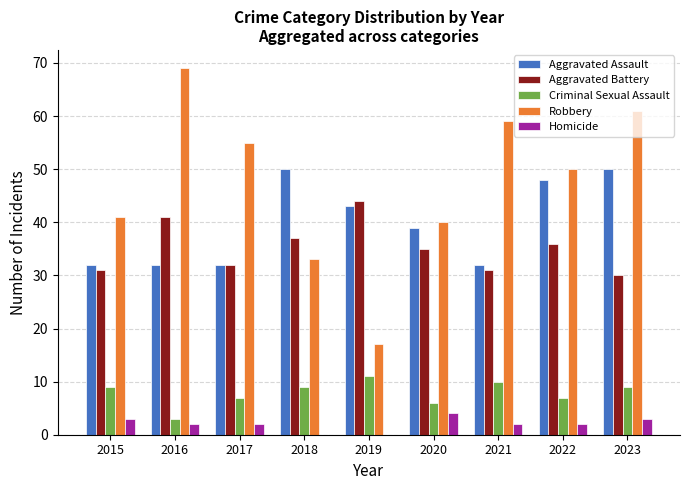

What is the sum of all Criminal Sexual Assault values?

71